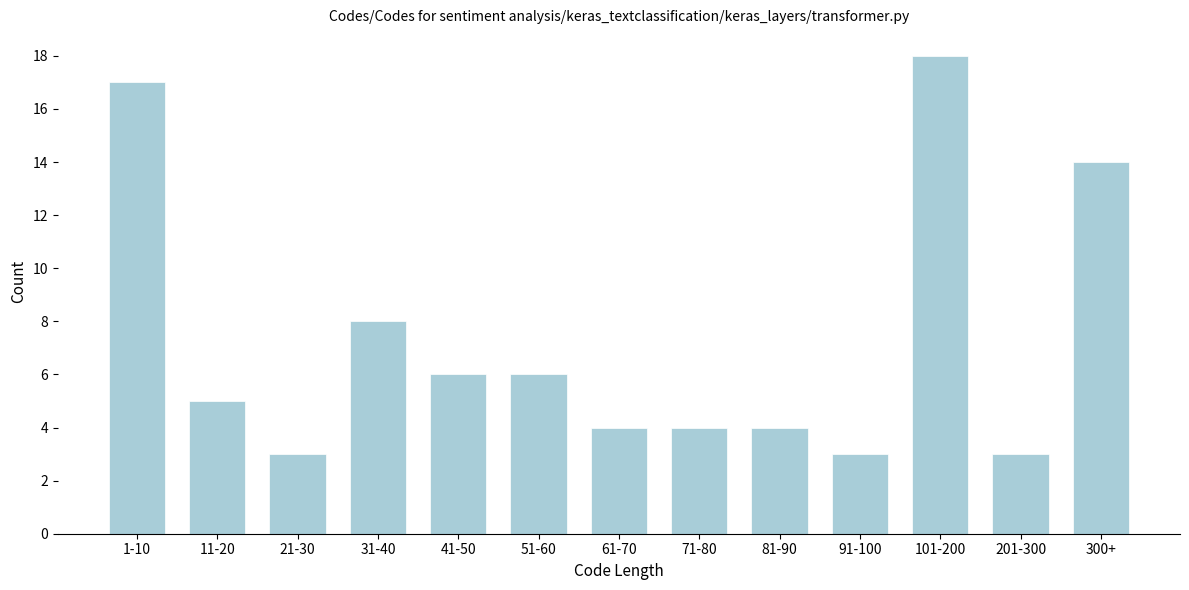

Reading left to right, what are all the values shown in this chart?

1-10=17	11-20=5	21-30=3	31-40=8	41-50=6	51-60=6	61-70=4	71-80=4	81-90=4	91-100=3	101-200=18	201-300=3	300+=14